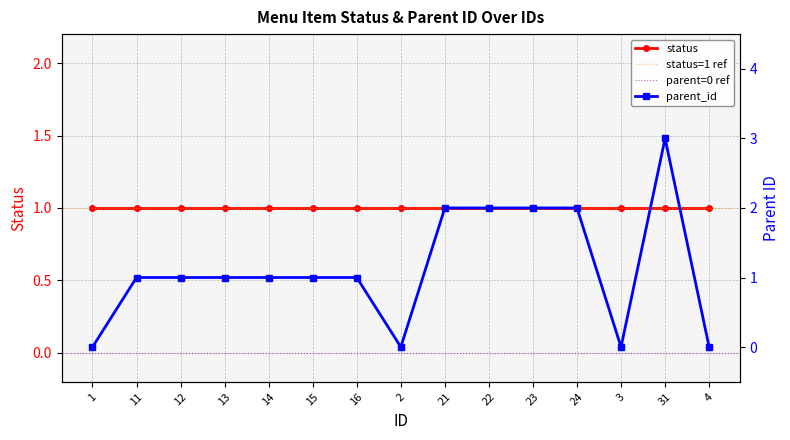

How many interior local peaks (higher than both neighbors) does the data have?

1